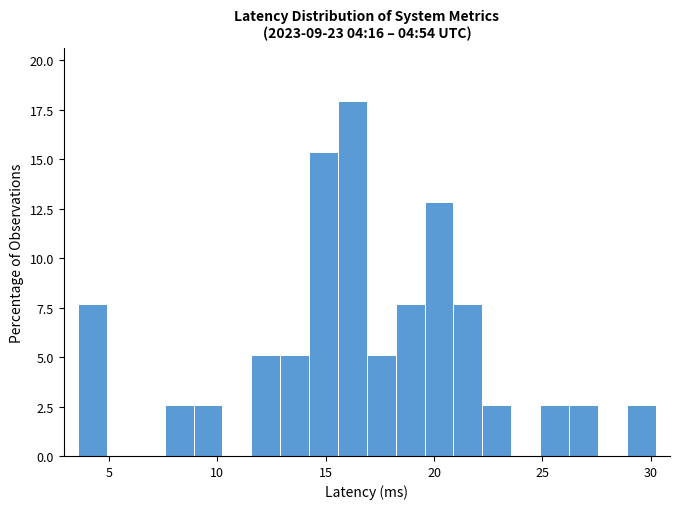

Read against the x-axis, roughly where is the centre of the tallest bar?

16.0